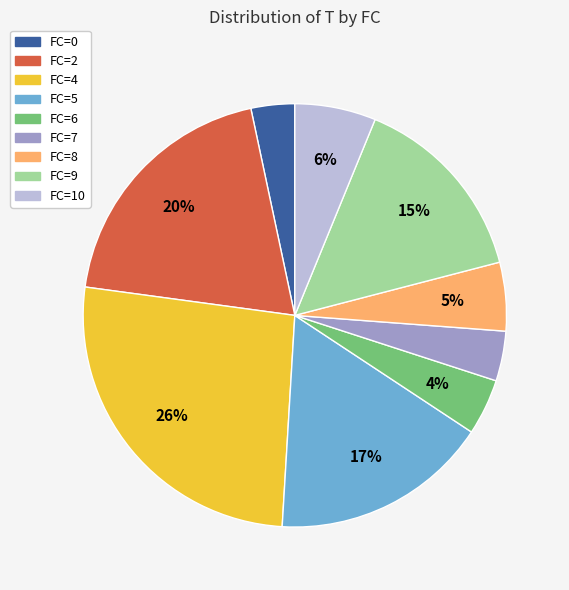

Do FC=4 and FC=5 together represent more than half of the pie?

No